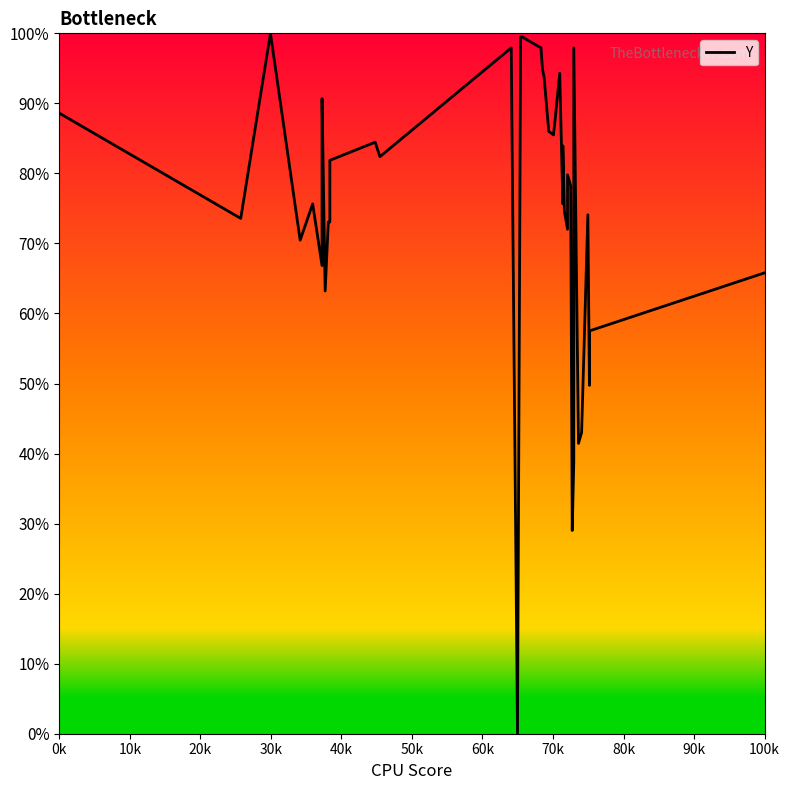

Does the chart have visible grid lines?

No